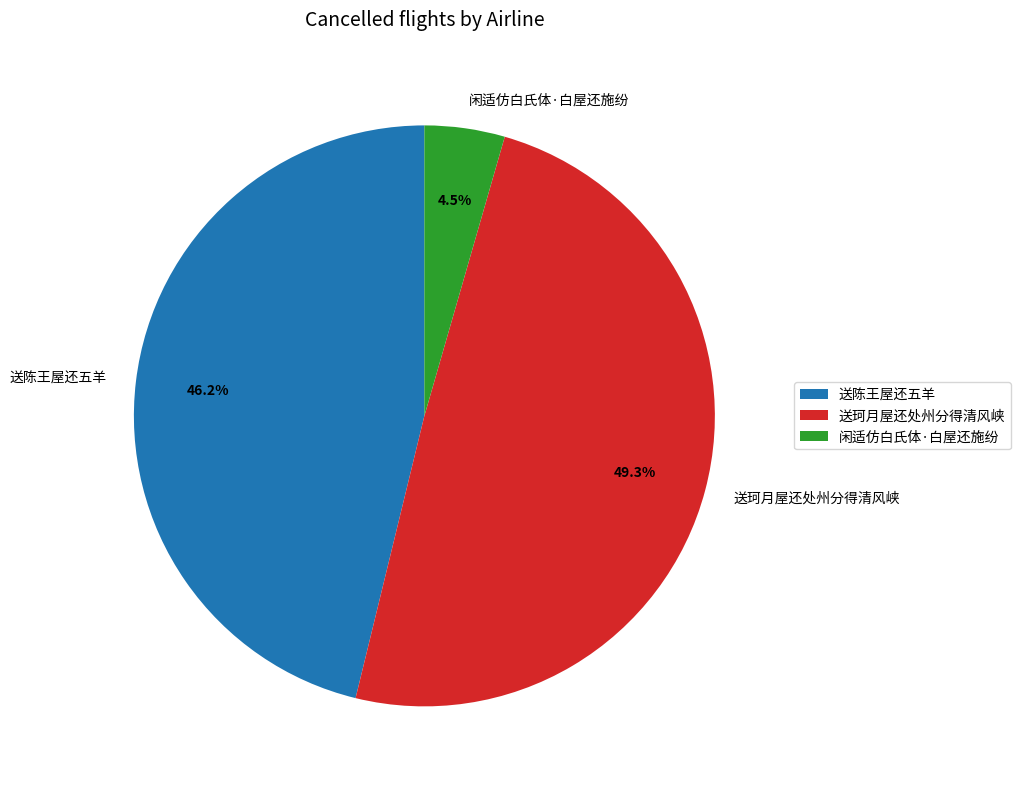

The 送陈王屋还五羊 slice represents 33% of the pie. True or false?

False